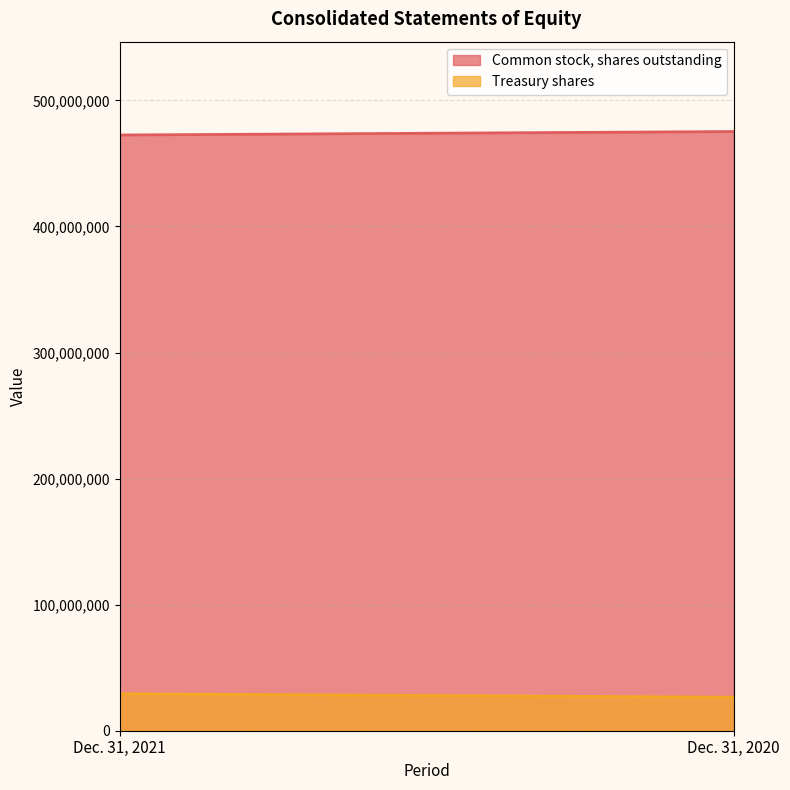

At how many categories does at least one series exceed 418842789?

2